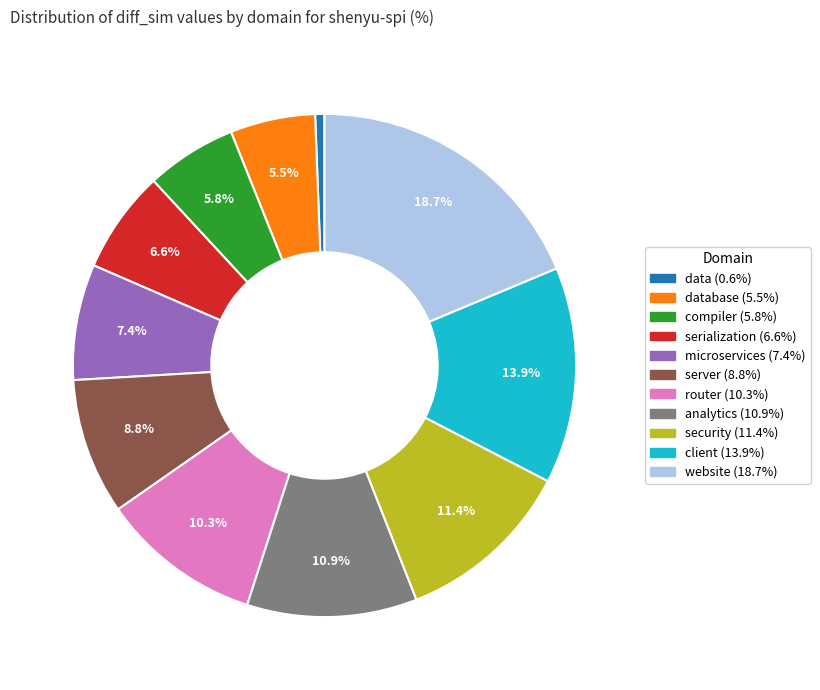

Is there any slice that represents more than half of the pie?

No